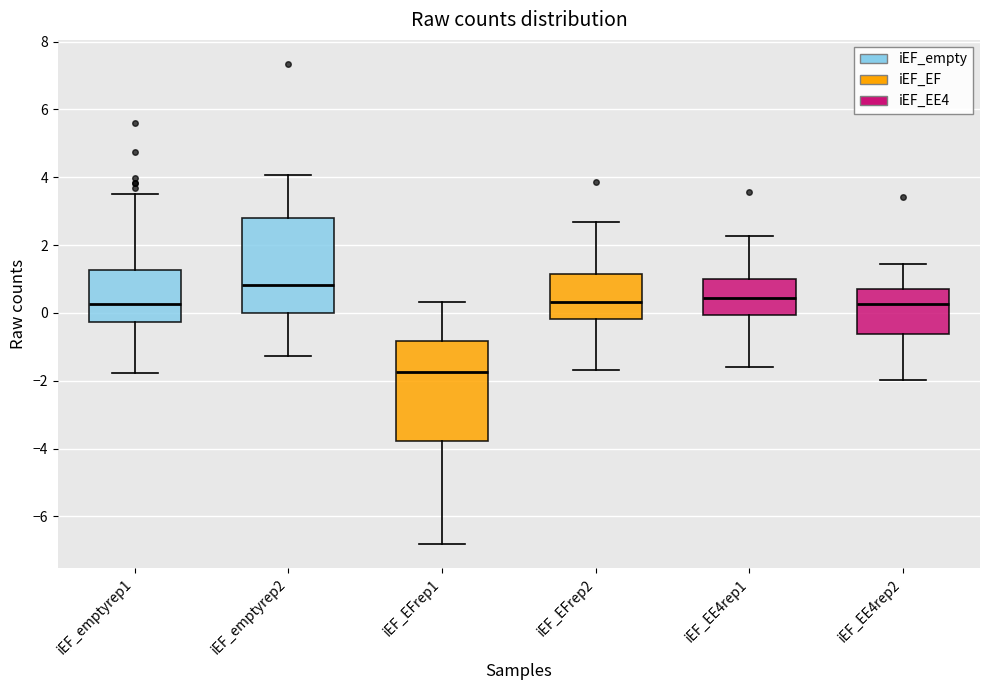

Where does the upper whisker of the box for iEF_EE4rep1 end on the y-axis? The values are not printed on the chart, so give them approximately, as read against the axis.

2.2